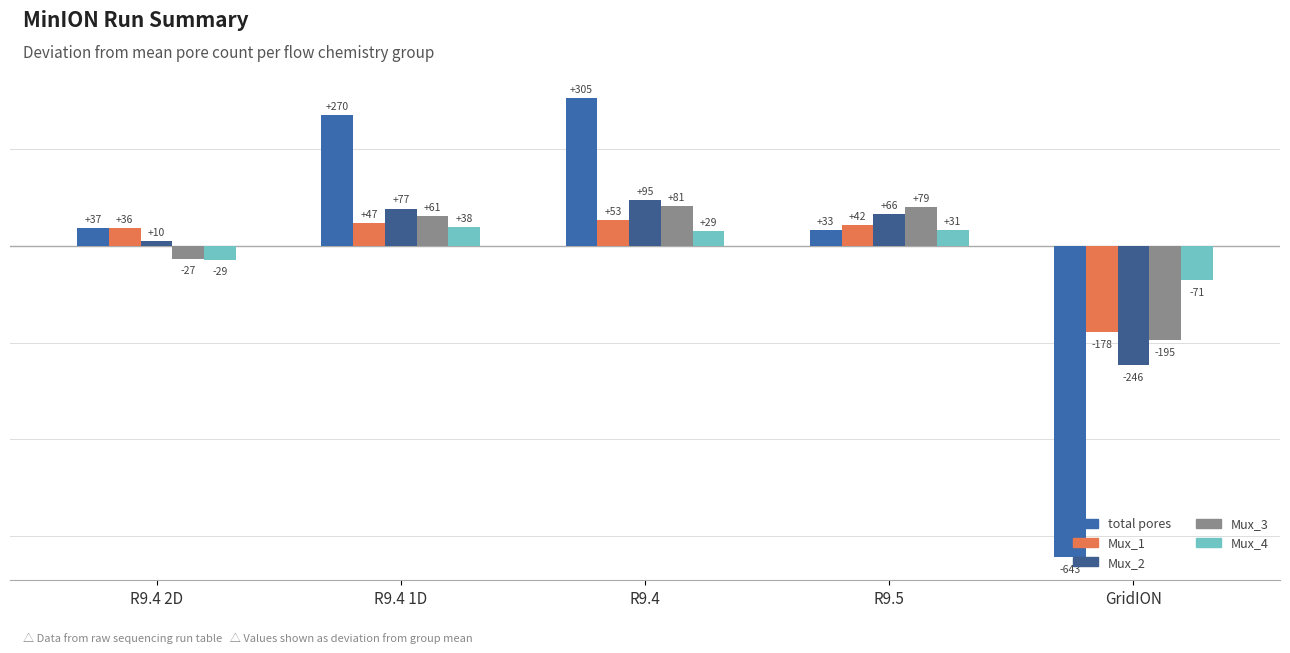

Is it true that Mux_4 equals 39.2 at R9.4?

False